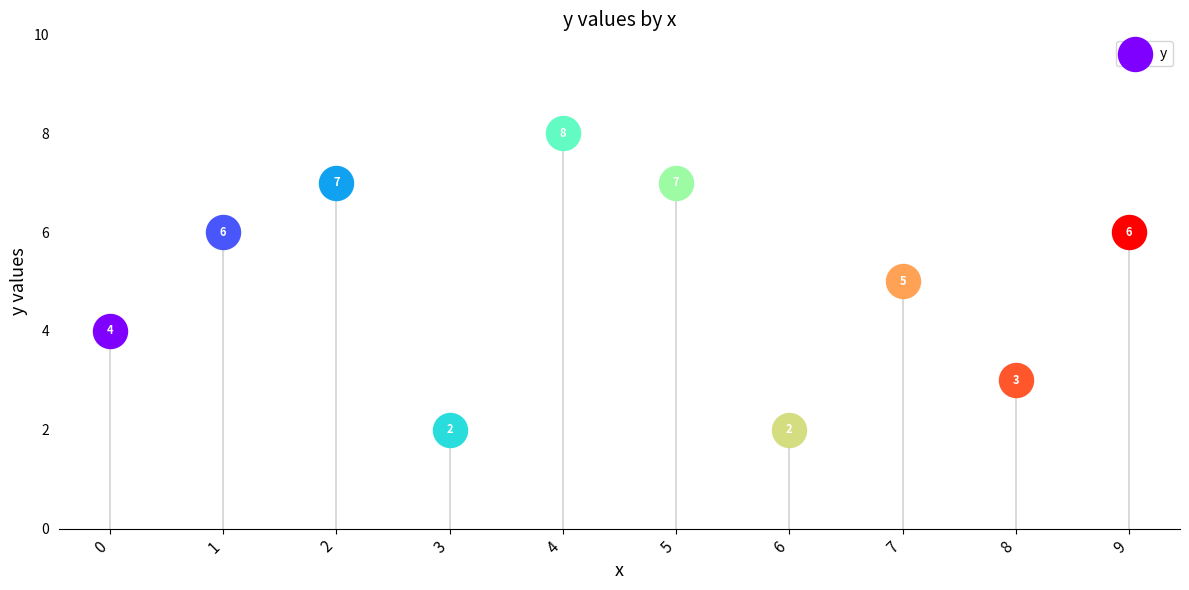

Approximately how many times larger is the value at 9 compared to 2?

0.9